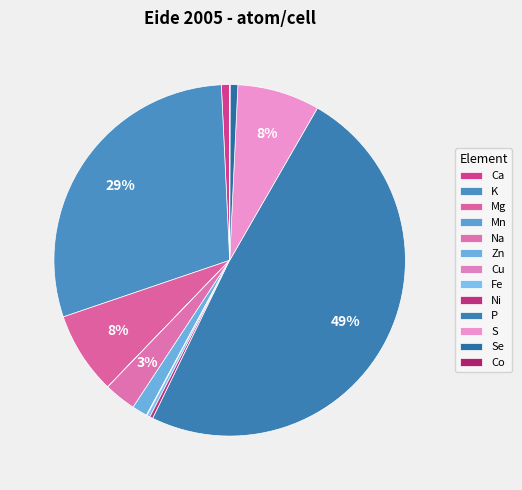

Between K and Ni, which is larger?

K